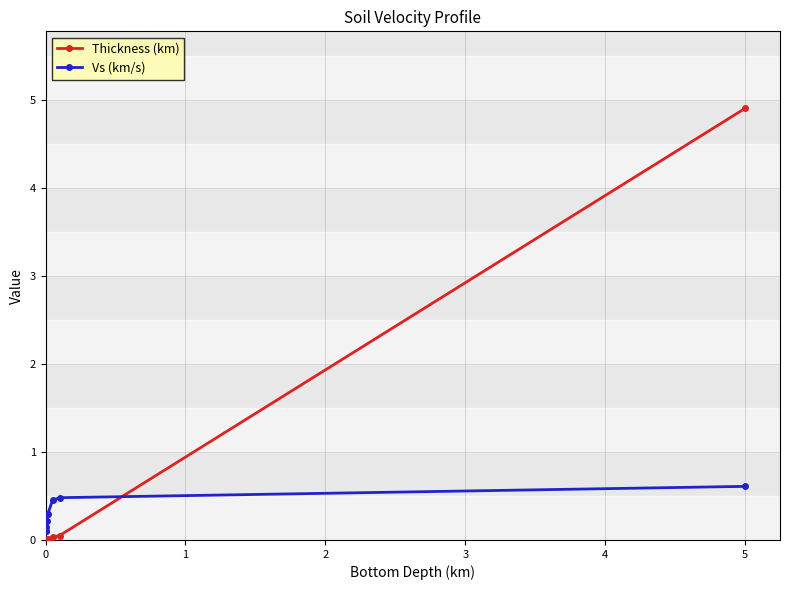

Which series has the largest total across all categories?

Thickness (km)